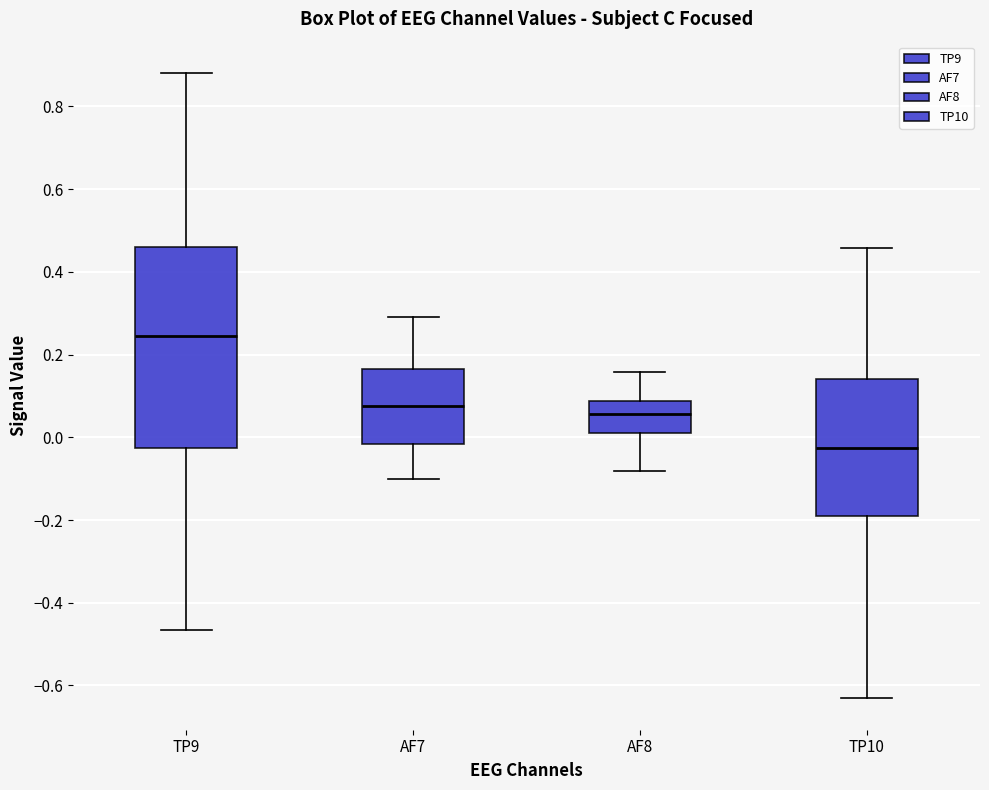

Where is the upper edge of the box for AF8 on the y-axis? The values are not printed on the chart, so give them approximately, as read against the axis.

0.08